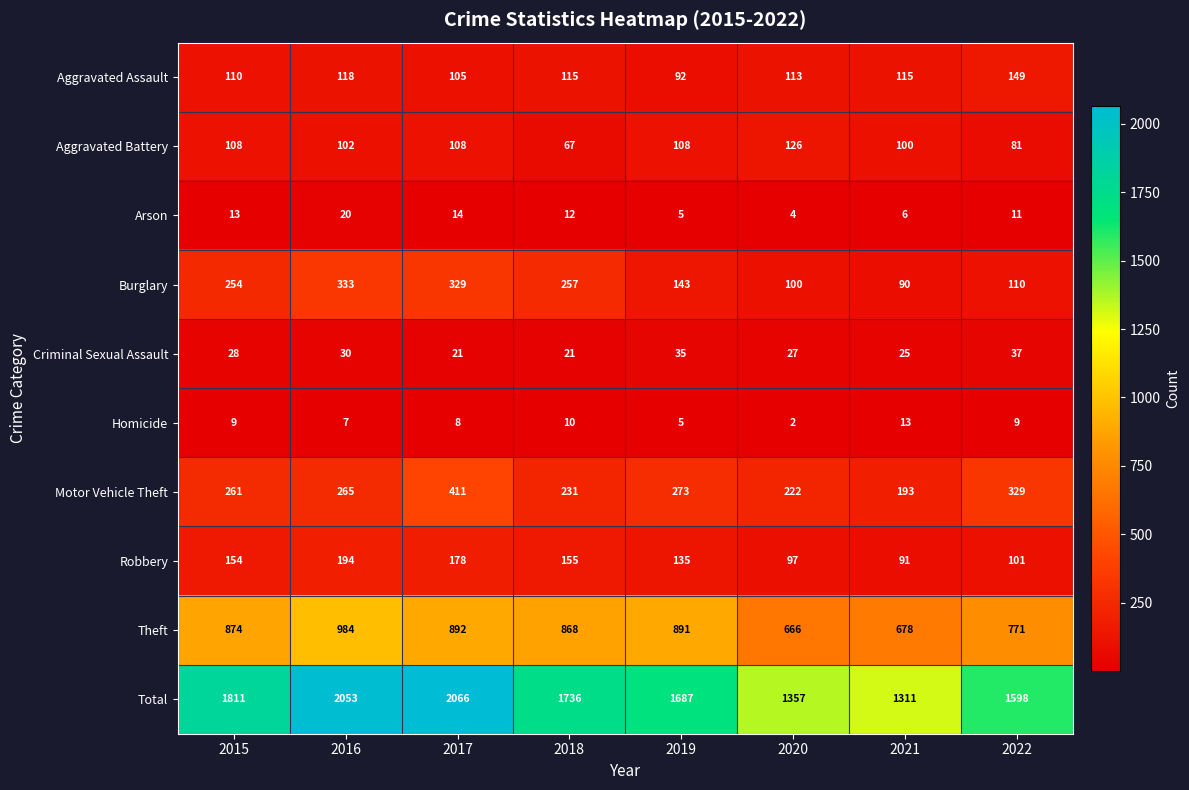

Which series has the widest spread of values?

Total